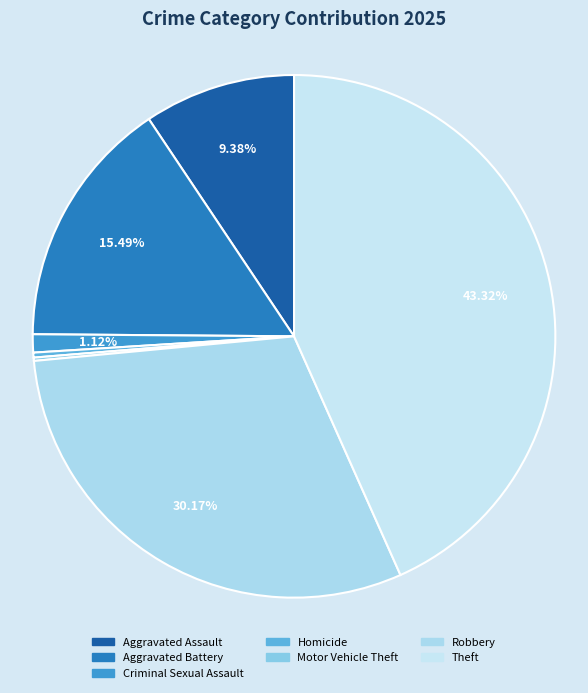

The Motor Vehicle Theft slice represents 5% of the pie. True or false?

False